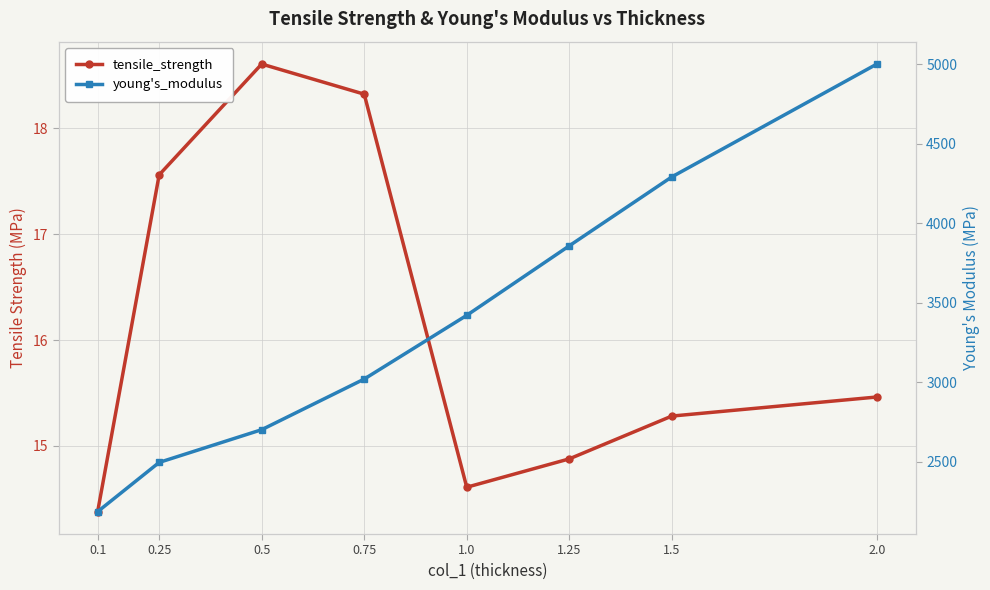

Reading left to right, transcribe all the data shown in this chart.

tensile_strength: 0.1=14.4	0.25=17.6	0.5=18.6	0.75=18.3	1.0=14.6	1.25=14.9	1.5=15.3	2.0=15.5
young's_modulus: 0.1=2187.7	0.25=2497.0	0.5=2702.6	0.75=3020.7	1.0=3421.0	1.25=3857.8	1.5=4290.7	2.0=4999.8